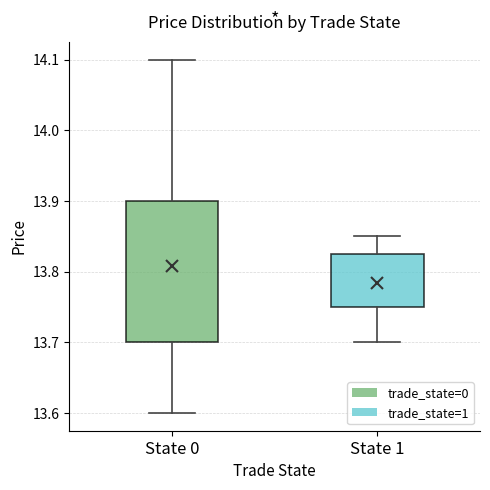

Reading left to right, read every box against the y-axis: the position of its median line, the range the box covers, and the ends of its whiskers. The values are not printed on the chart, so give them approximately, as read against the axis.

State 0: median 13.80, box 13.70 to 13.90, whiskers 13.60 to 14.10
State 1: median 13.80, box 13.75 to 13.83, whiskers 13.70 to 13.85